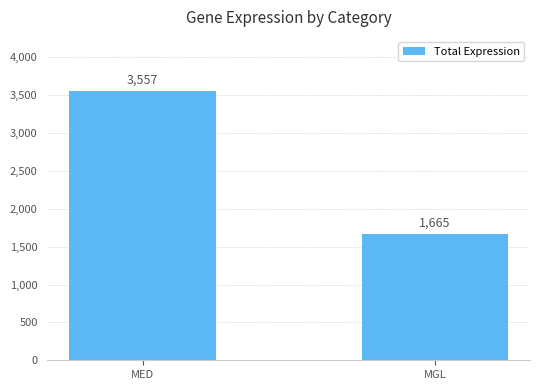

What is the label of the 2nd bar from the left?

MGL